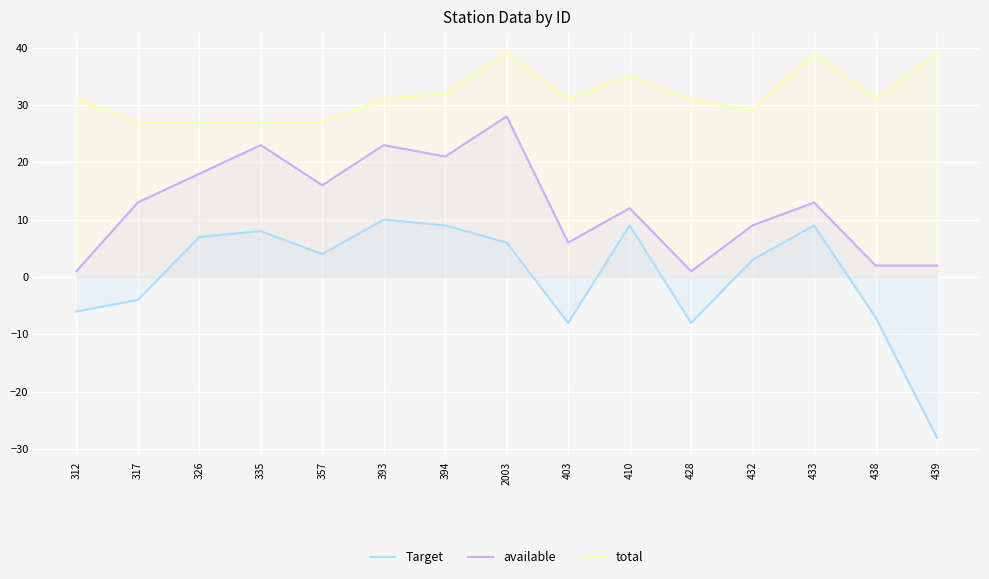

What is the difference between the highest and lowest values at 433?

30